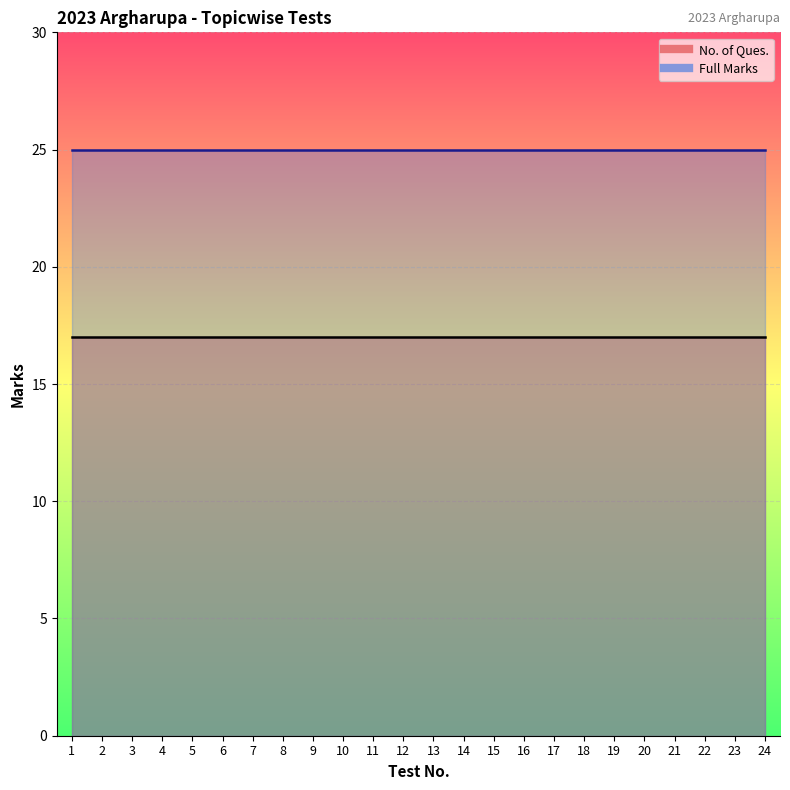

What is the total value across all series at 14?

42